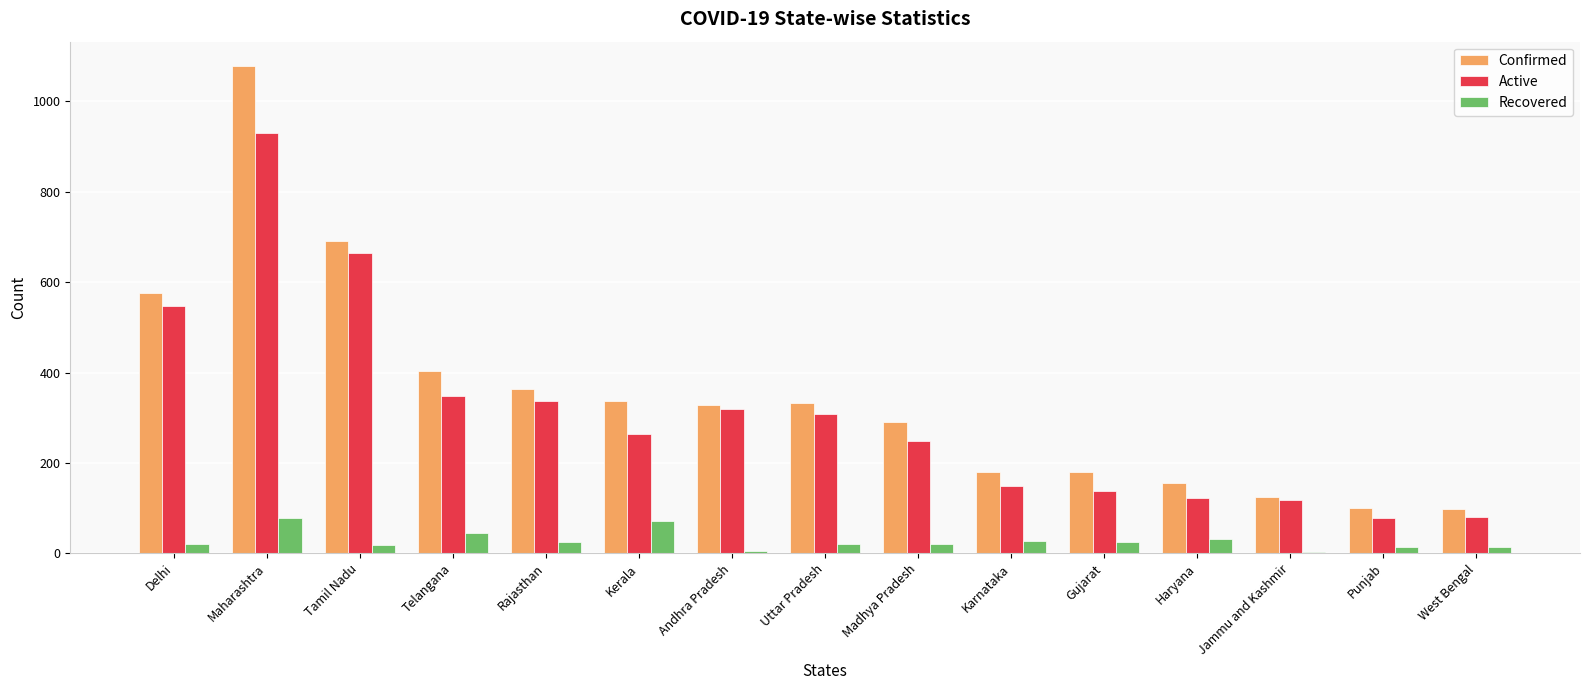

Rank the series by their maximum value, from lowest to highest.

Recovered, Active, Confirmed